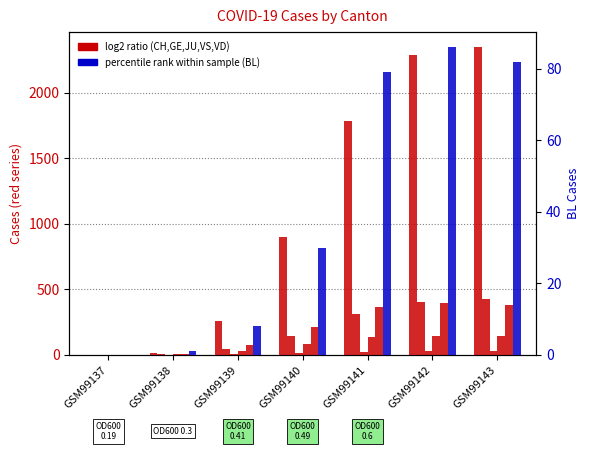

At which label does CH first exceed 897?

GSM99141